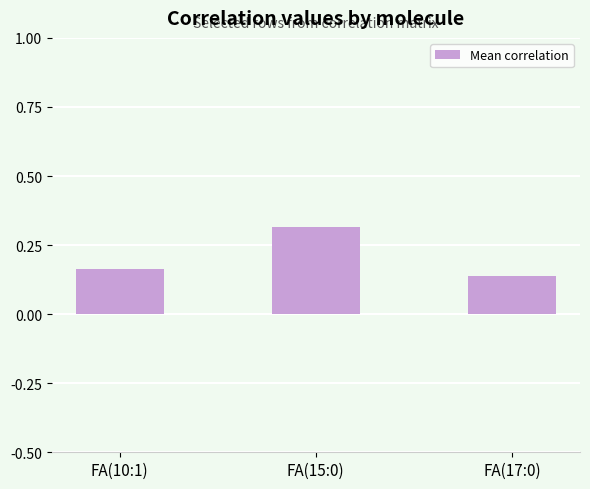

Are the bars grouped side by side (vs. stacked)?

No